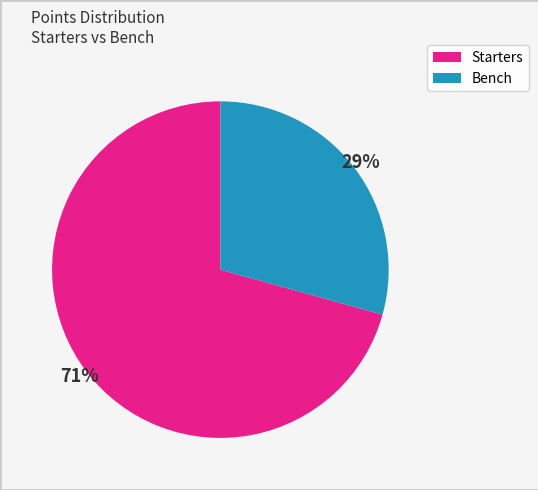

Is there a majority slice in this chart?

Yes